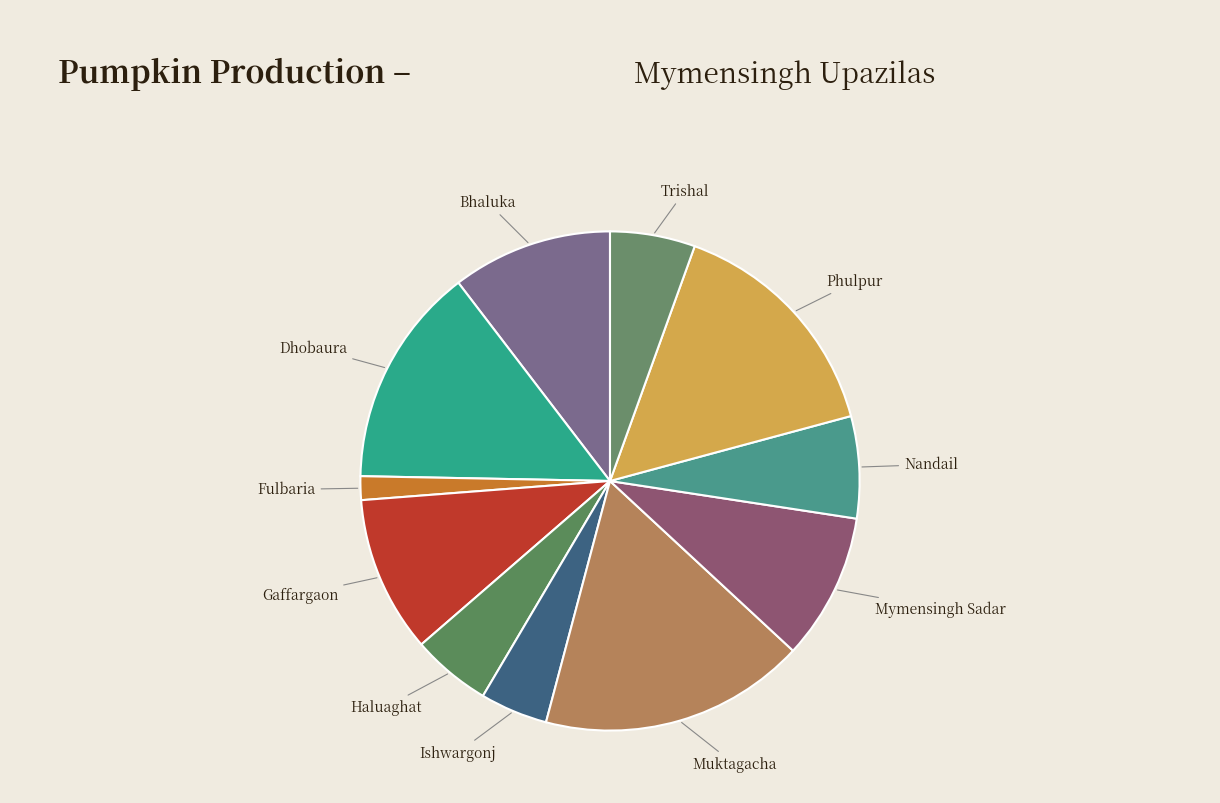

Does Gaffargaon account for over 50% of the chart?

No